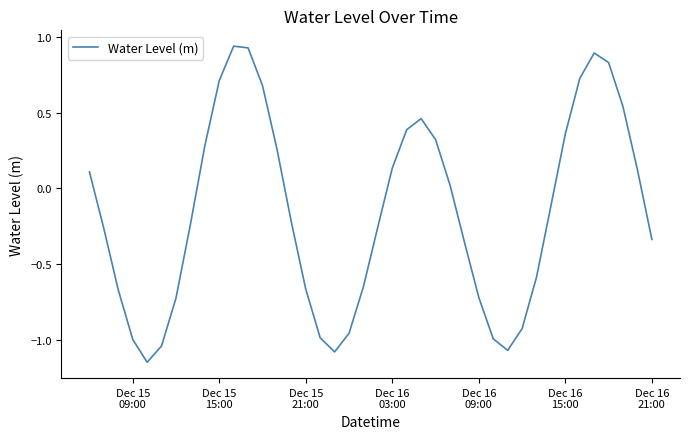

How many interior local valleys (lower than both neighbors) does the data have?

3